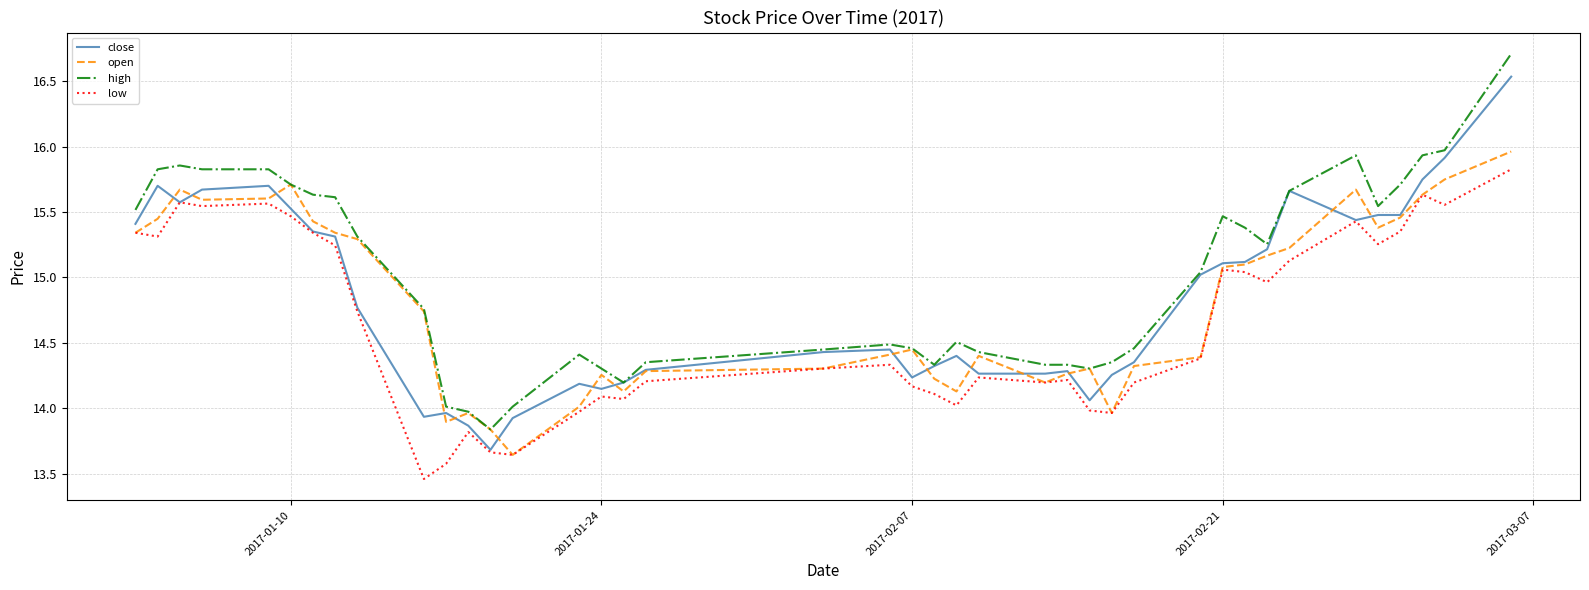

True or false: low and high cross at least once.

False